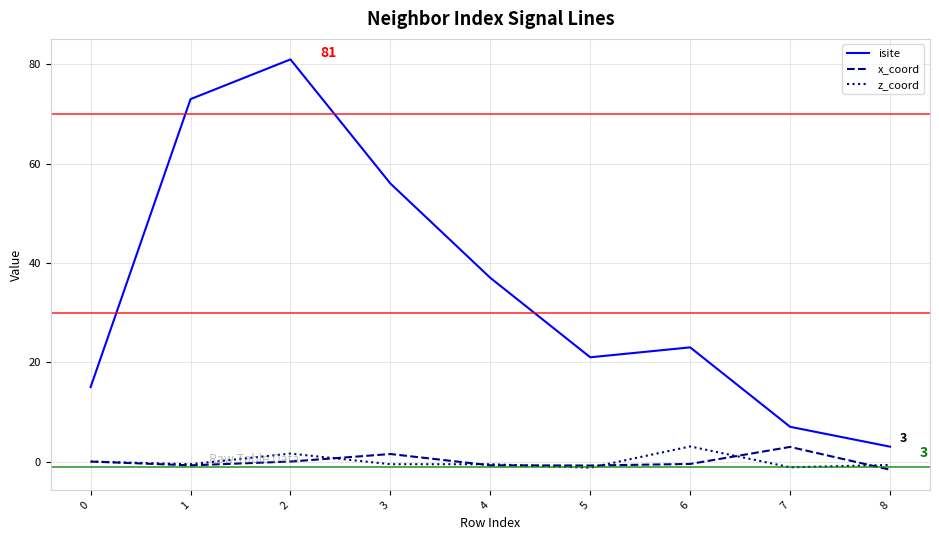

What is the difference between the maximum and second lowest values in the isite series?

74.0